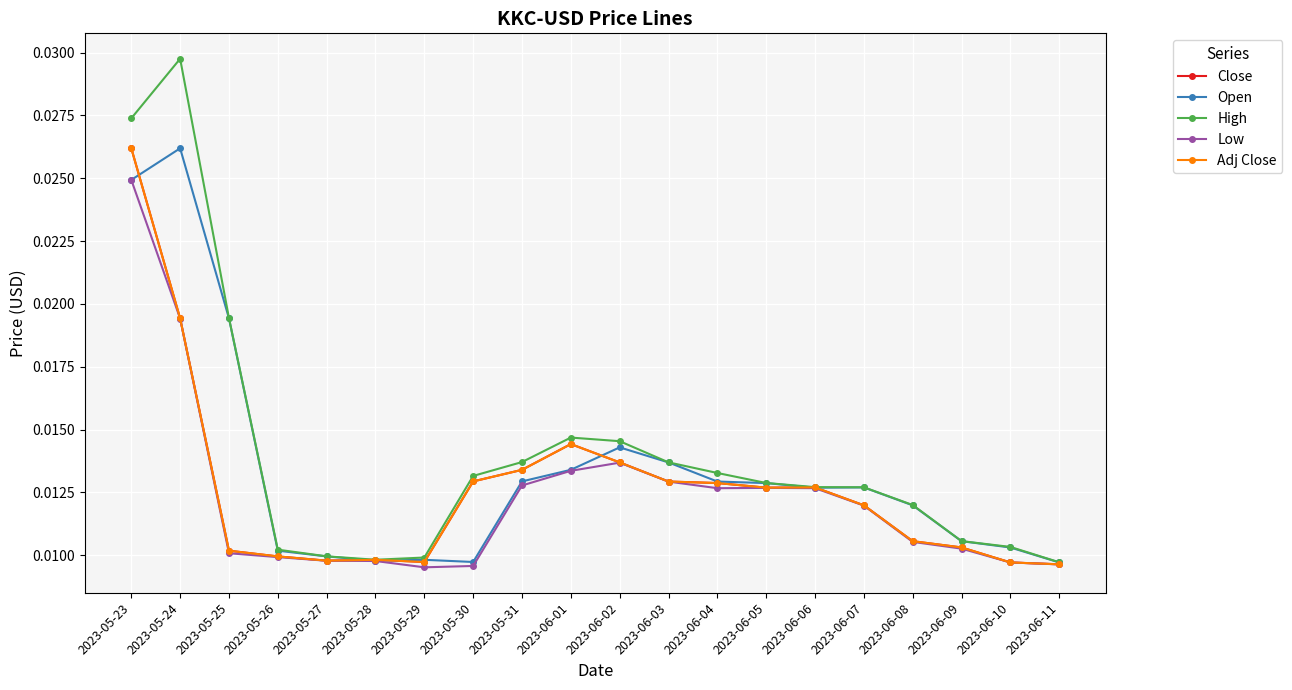

Which category has the highest value across all series?

2023-05-24